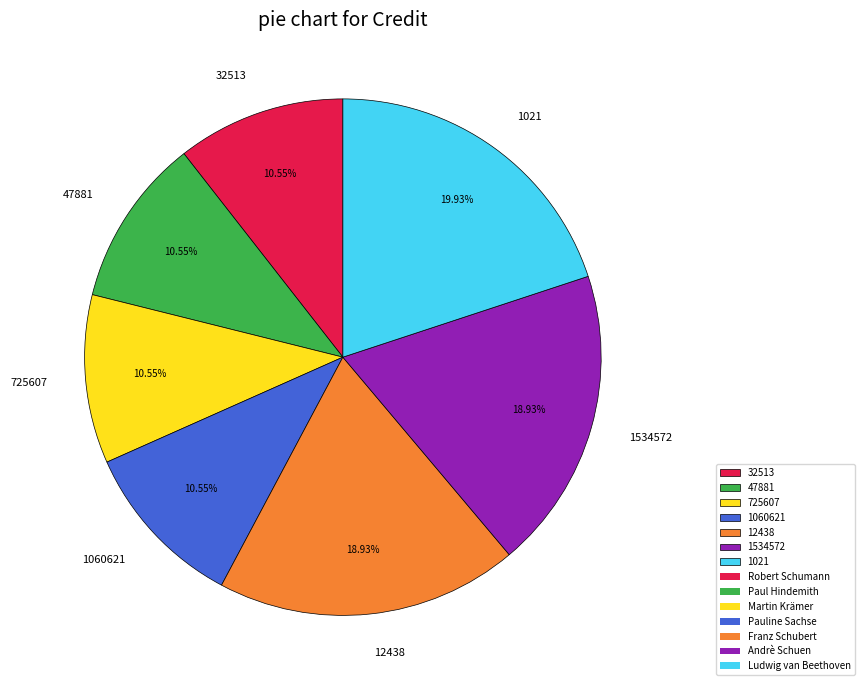

Does any single category account for the majority?

No